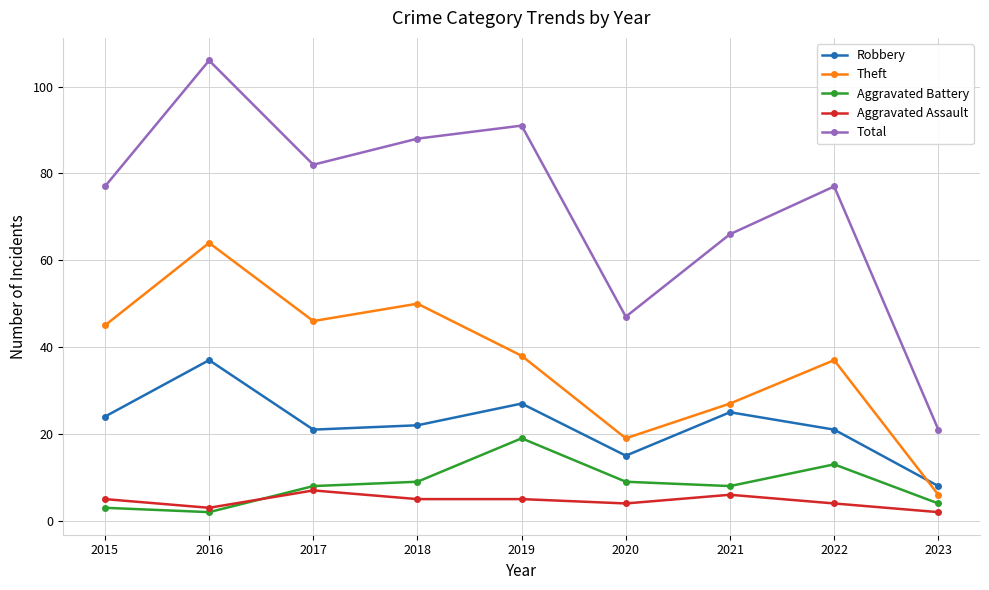

What is the sum of the Robbery values at 2015 and 2019?

51